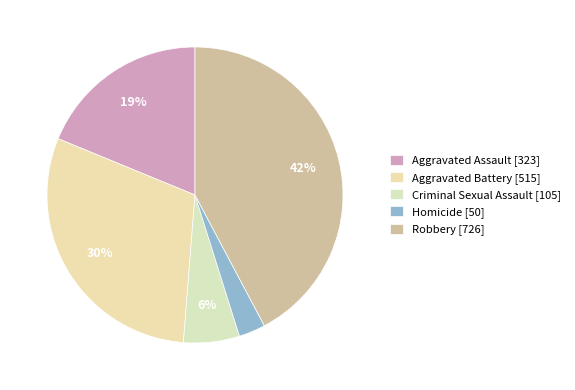

To the nearest percent, what percentage of the pie is Aggravated Battery?

30%